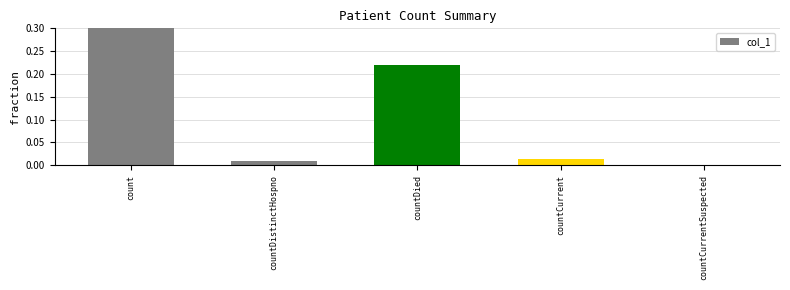

Count the number of categories in the chart.

5